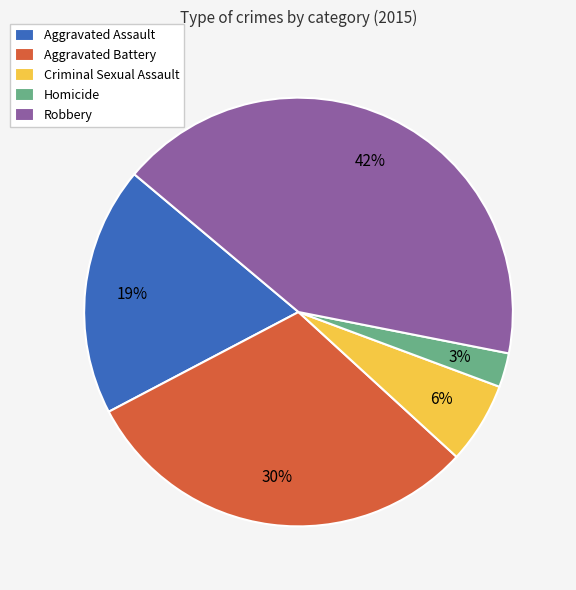

To the nearest percent, what portion does Aggravated Assault represent?

19%